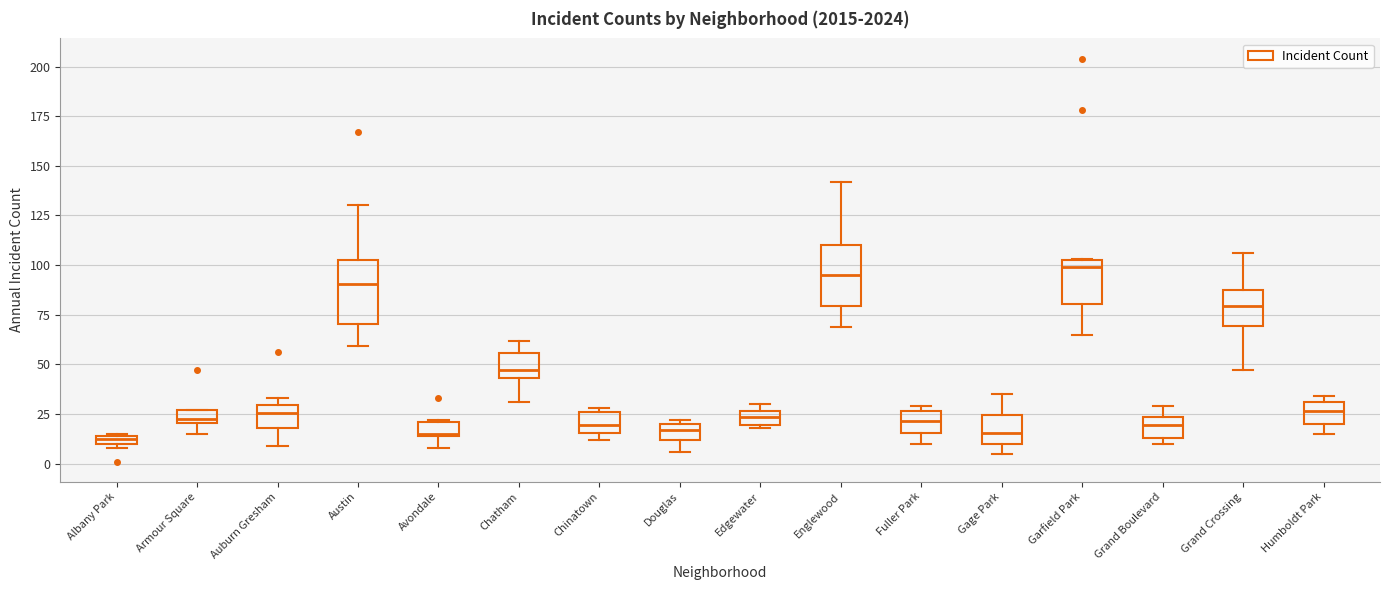

Where is the upper edge of the box for Garfield Park on the y-axis? The values are not printed on the chart, so give them approximately, as read against the axis.

105